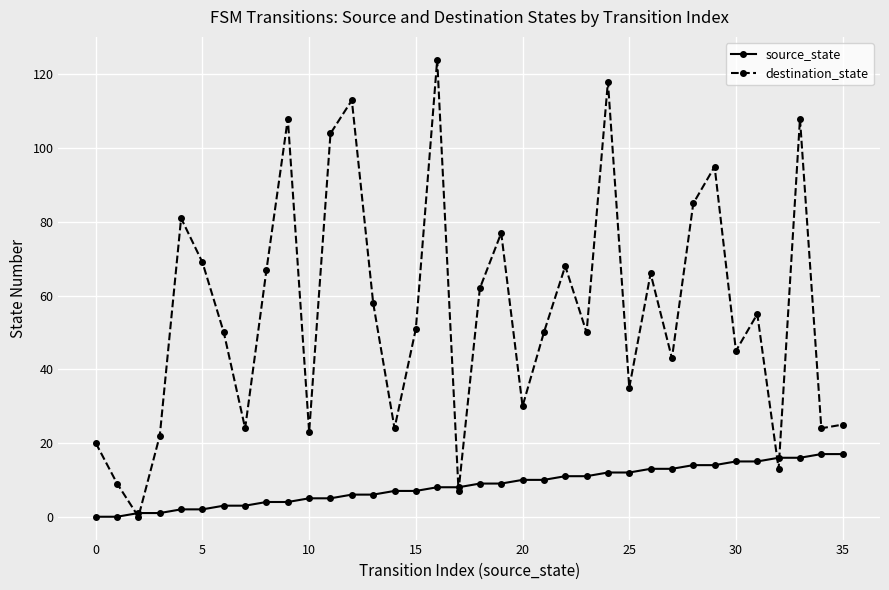

In destination_state, how many points are higher than both neighbors (excluding endpoints)?

11